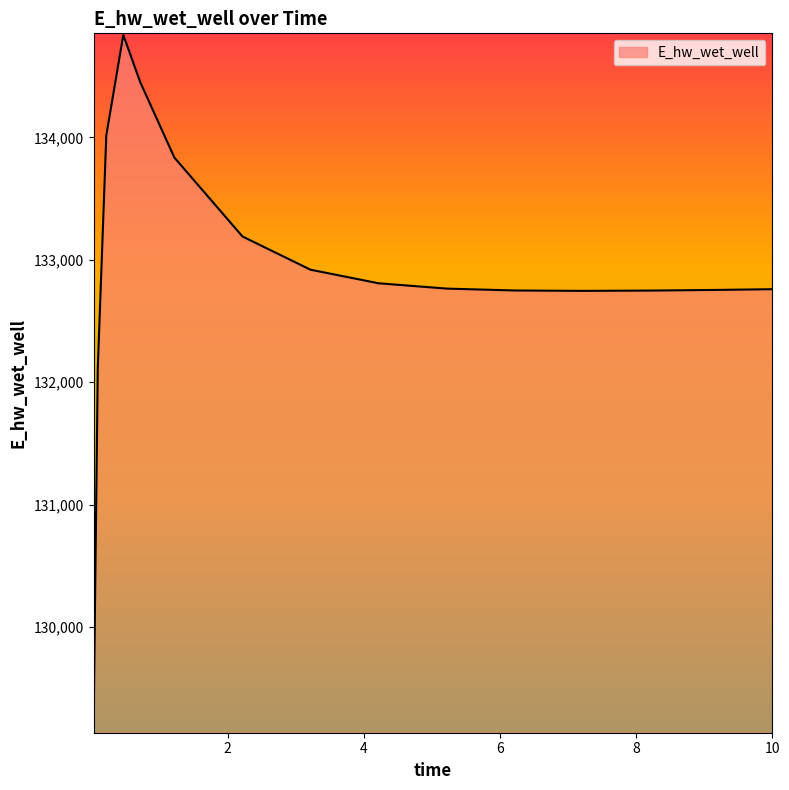

What is the difference between the maximum and minimum values?

5688.9